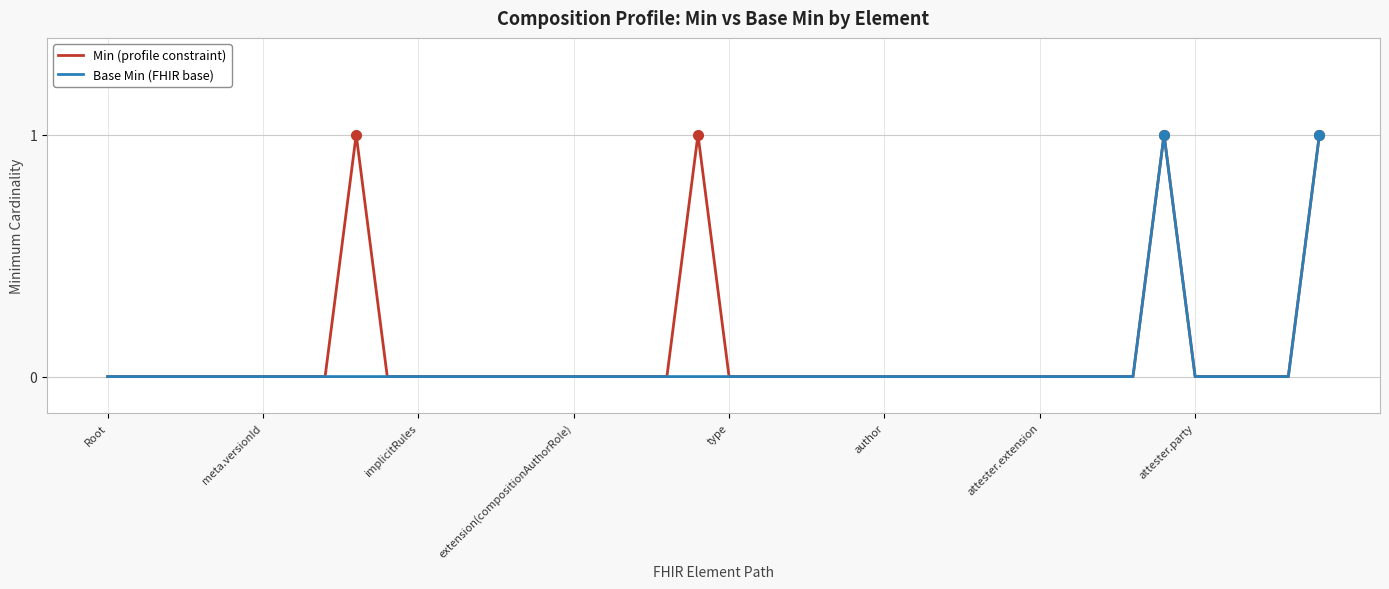

The value of Min (profile constraint) at attester.party is 0. True or false?

True